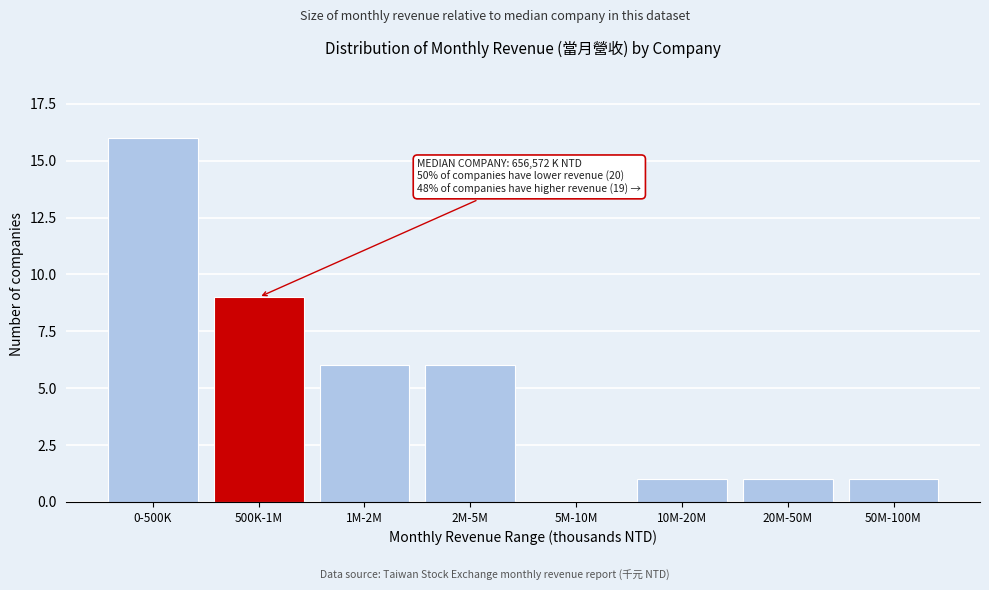

Reading left to right, transcribe all the data shown in this chart.

0-500K=16	500K-1M=9	1M-2M=6	2M-5M=6	5M-10M=0	10M-20M=1	20M-50M=1	50M-100M=1